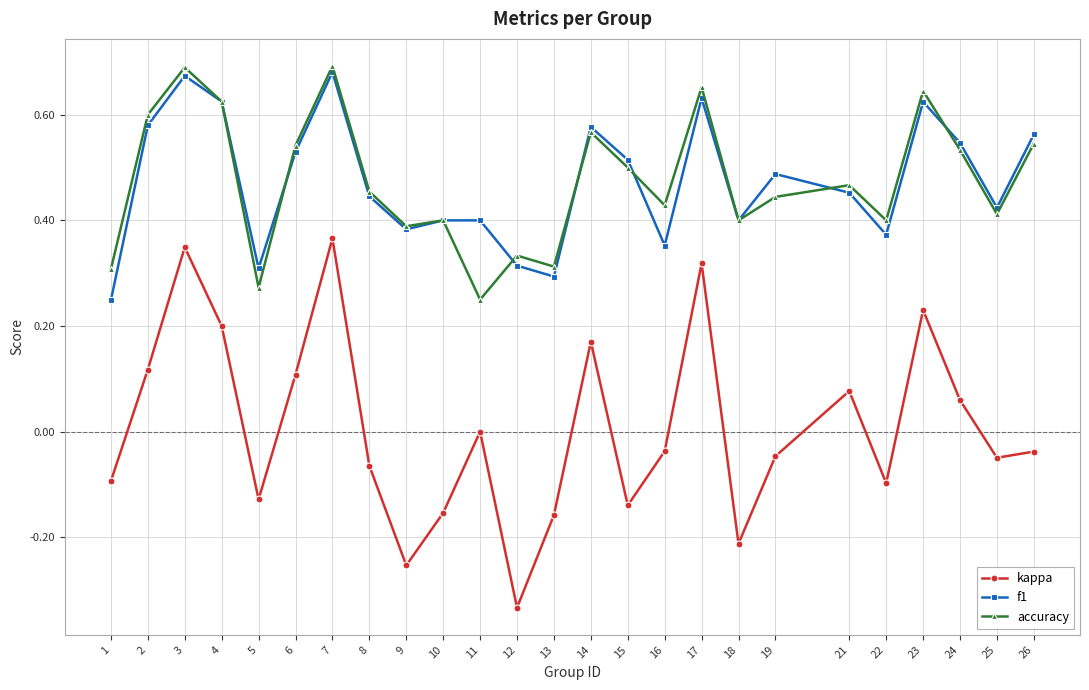

Where is the first local maximum for accuracy?

3